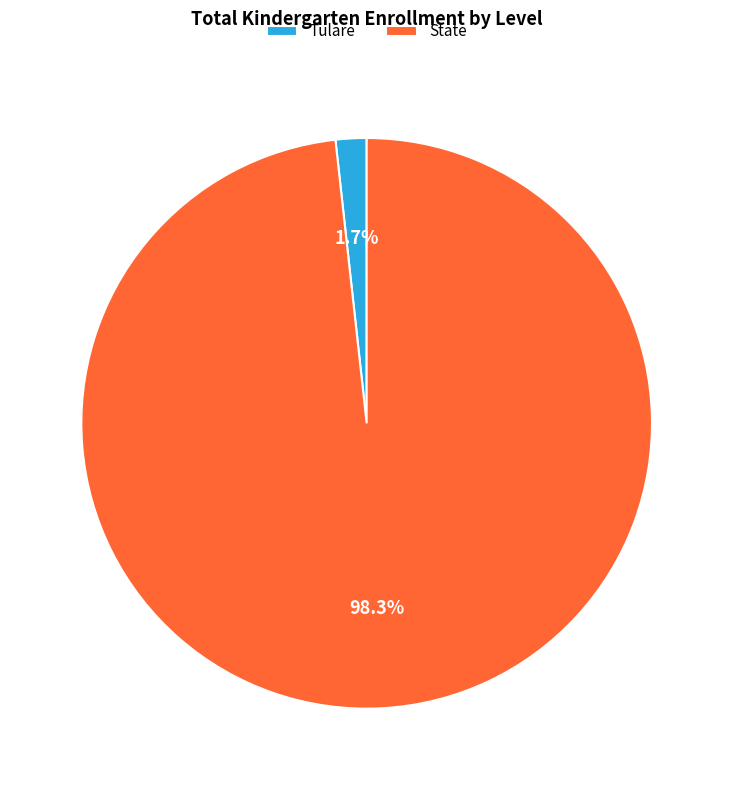

Between State and Tulare, which is larger?

State